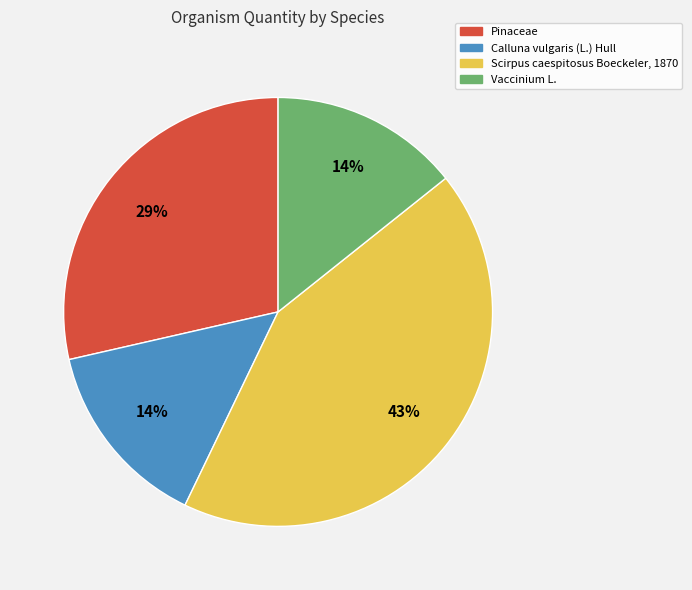

To the nearest percent, what is the average slice percentage?

25%